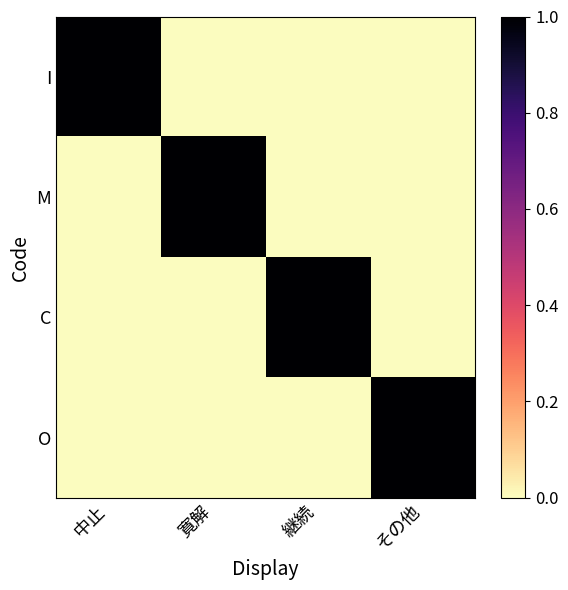

At how many categories does at least one series exceed 0?

4